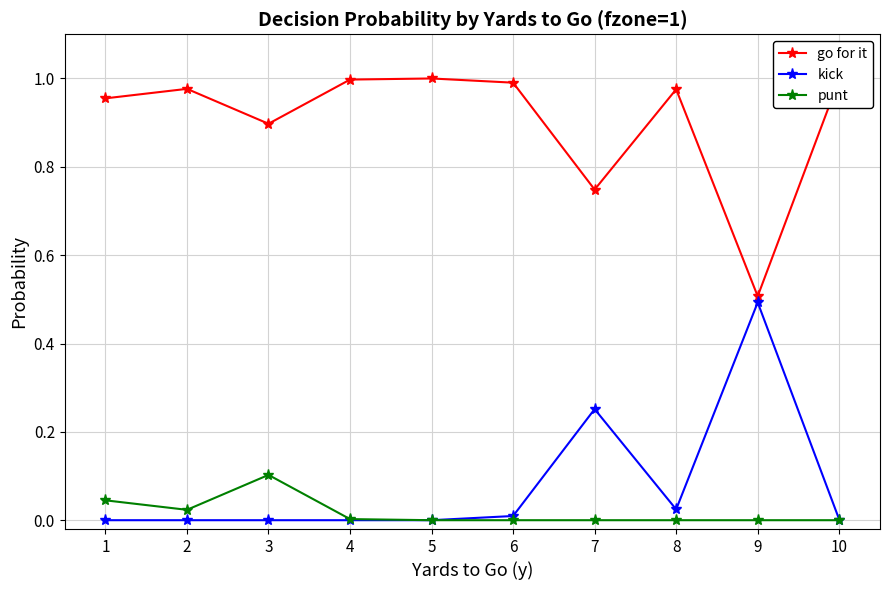

True or false: go for it and punt cross at least once.

False